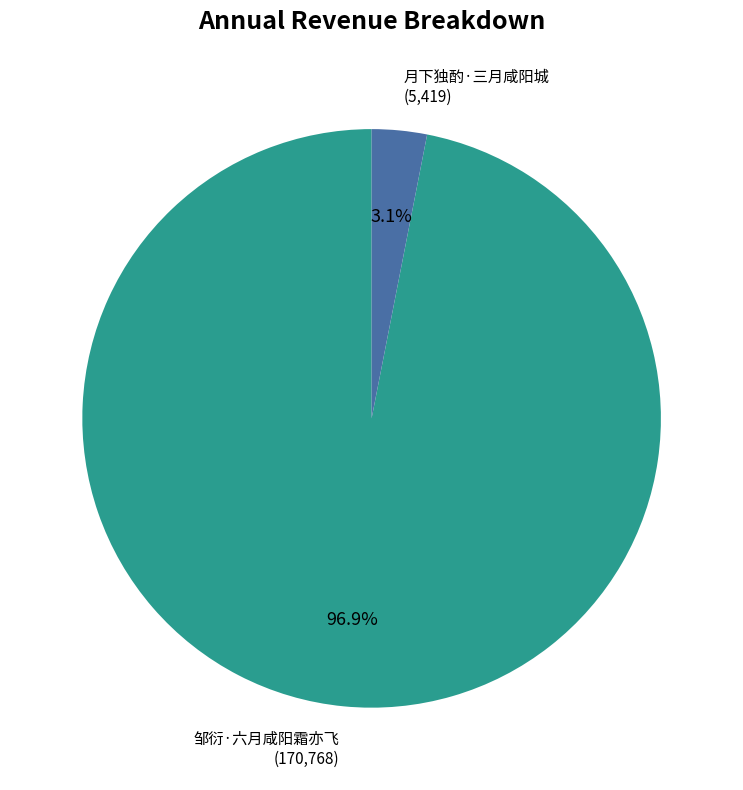

Rank the categories by value from highest to lowest.

邹衍·六月咸阳霜亦飞, 月下独酌·三月咸阳城